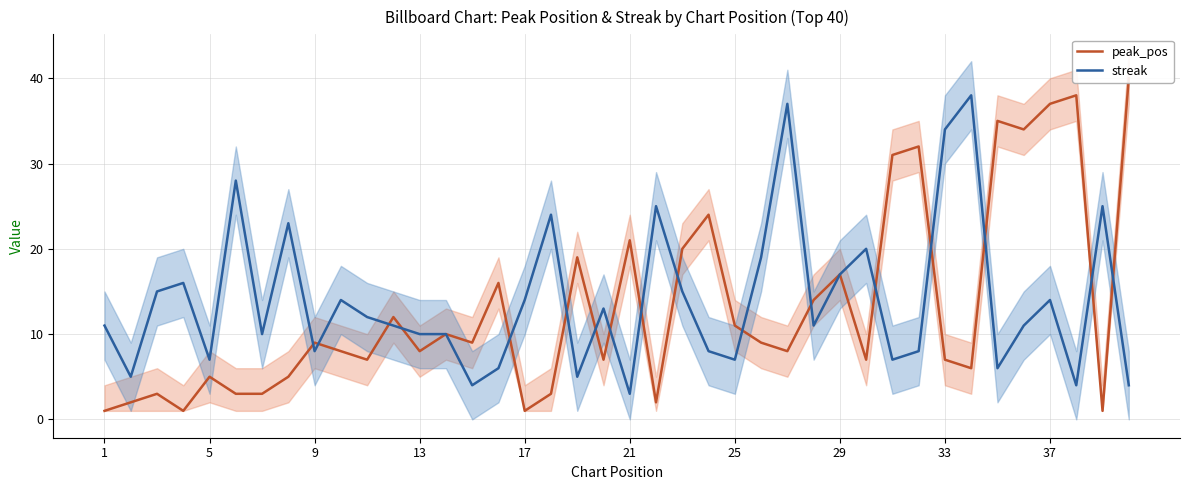

What is the value of the streak point at the 24th from the left?

8